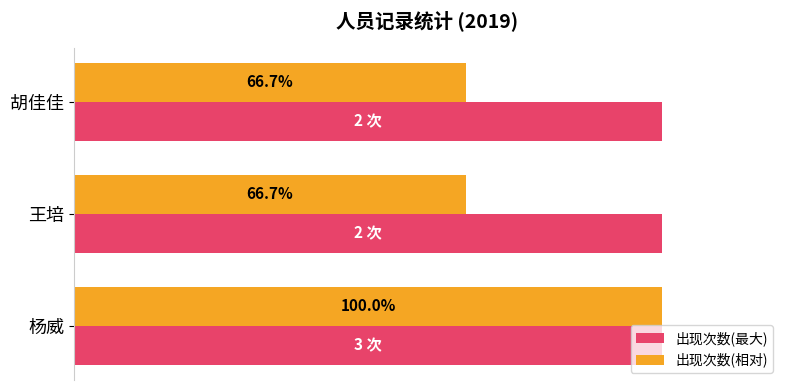

Between 杨威 and 王培, which series saw the biggest shift?

出现次数(相对)